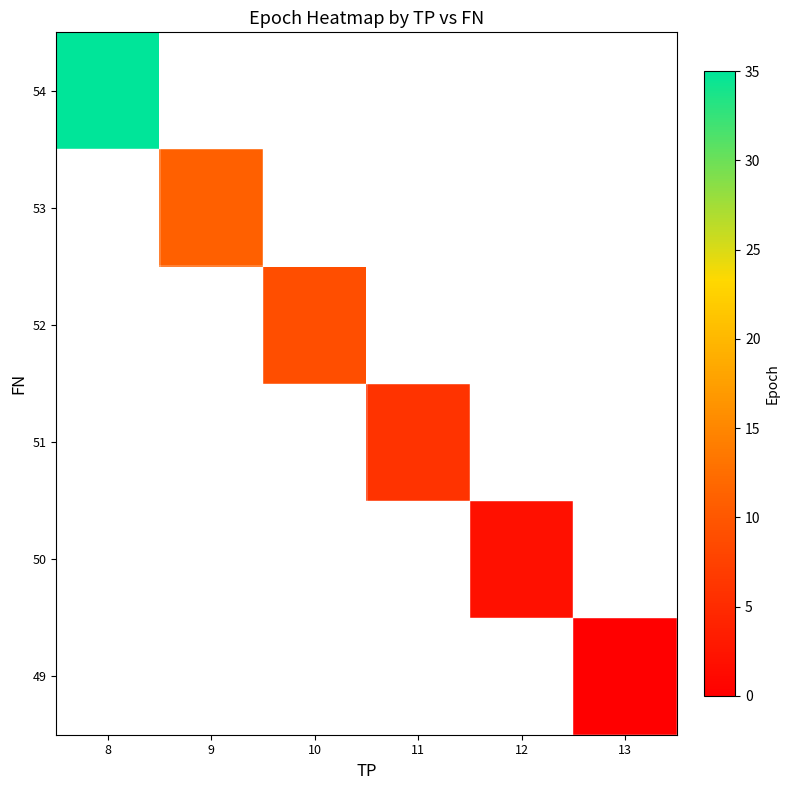

At which category does the chart reach its peak across all series?

8